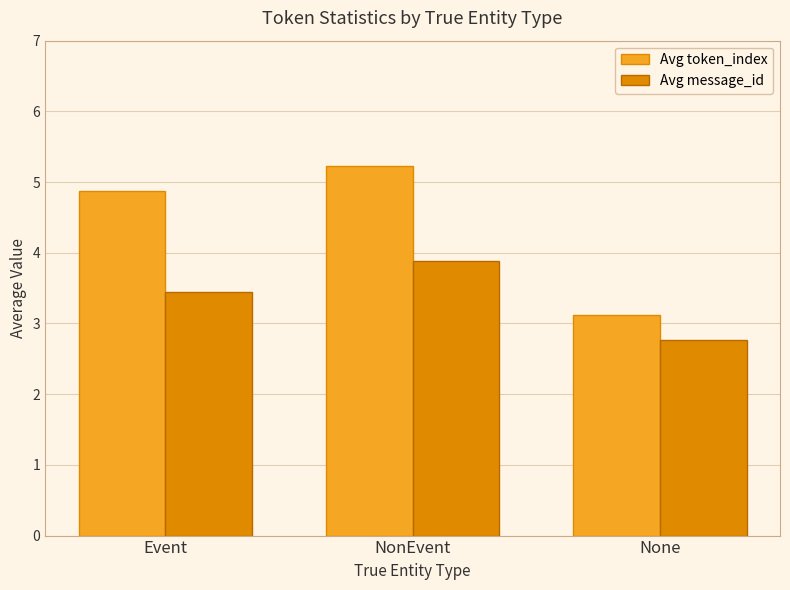

Are the bars grouped side by side (vs. stacked)?

Yes